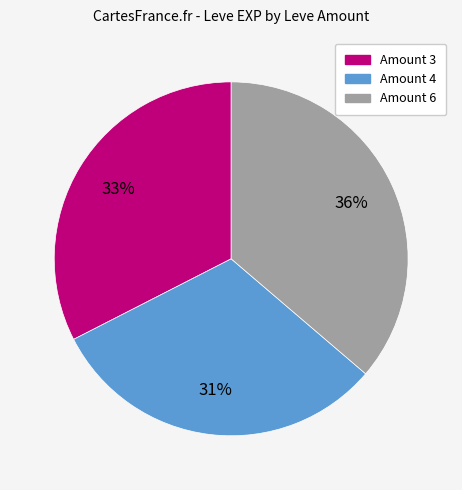

To the nearest percent, what is the difference between the largest and smallest slice percentages?

5%